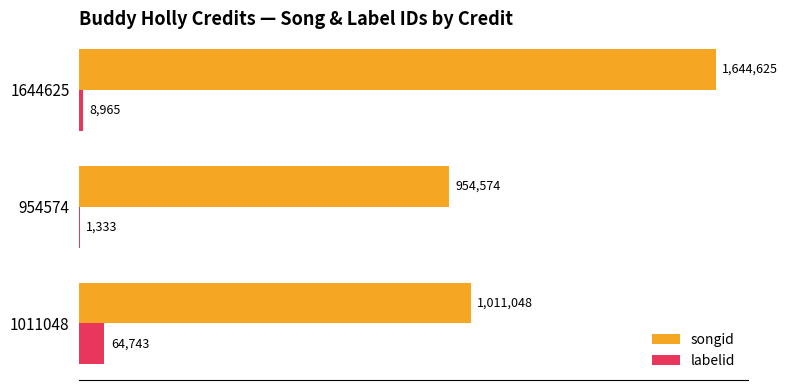

Reading left to right, extract all data points from this chart.

songid: 0.0=1011048	0.2=954574	0.4=1644625
labelid: 0.0=64743	0.2=1333	0.4=8965